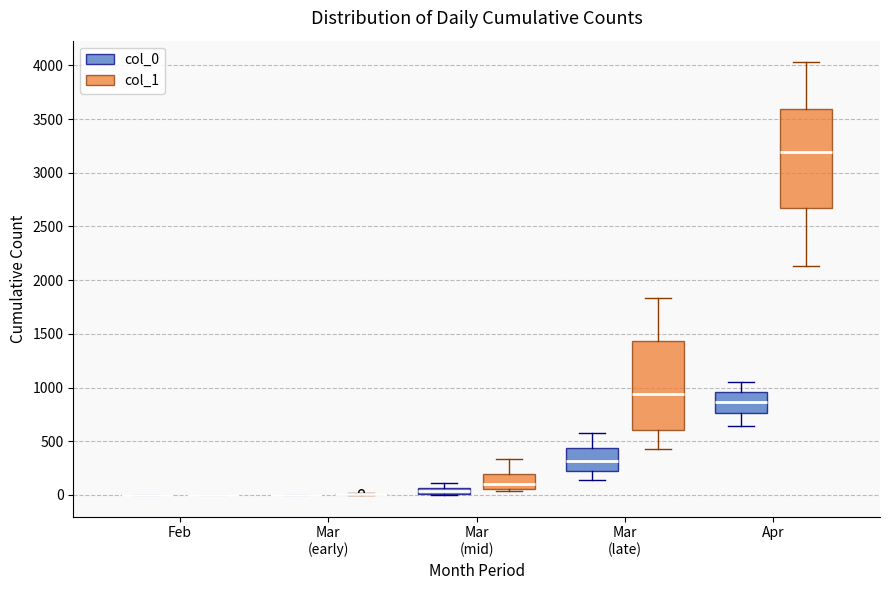

Which box is the tallest, from its lower edge to its upper edge?

Apr (col_1)